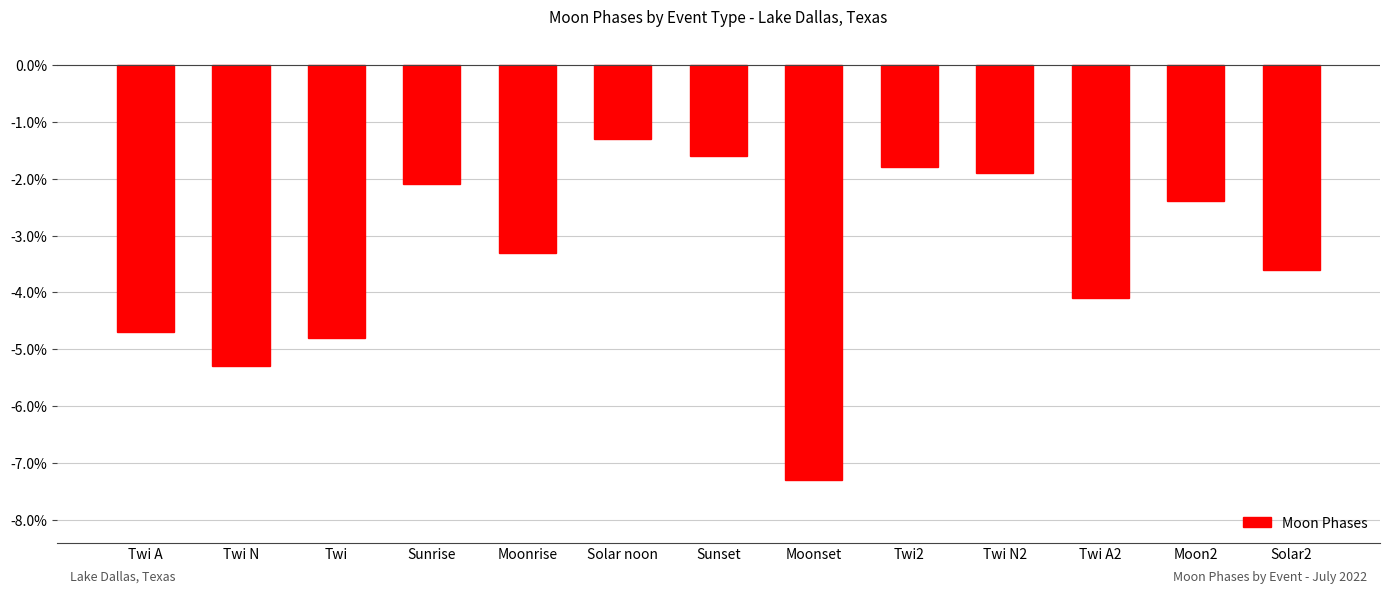

How many bars are there in total?

13